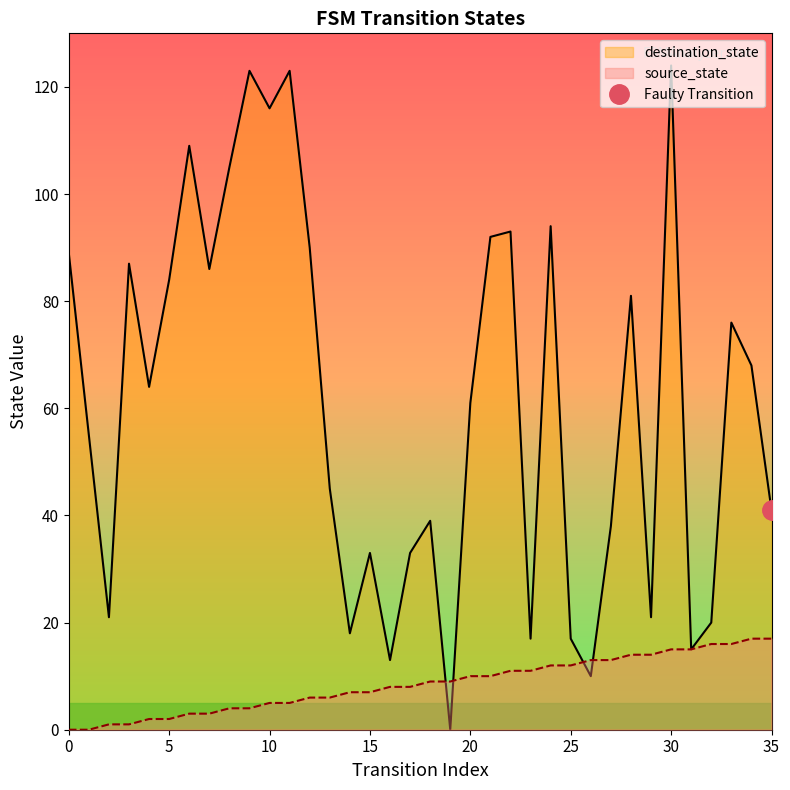

How many lines are shown in the chart?

2